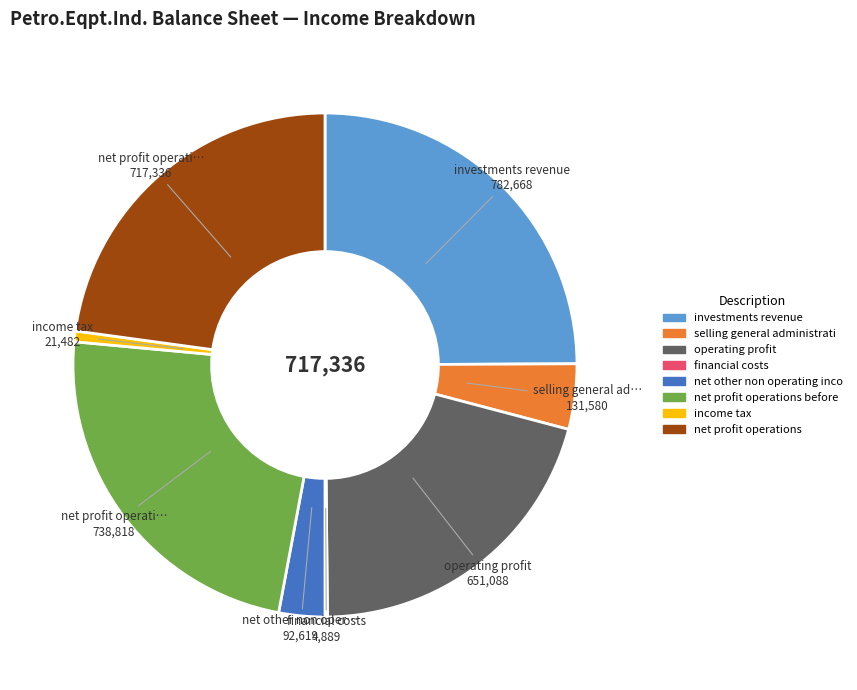

Is there a majority slice in this chart?

No